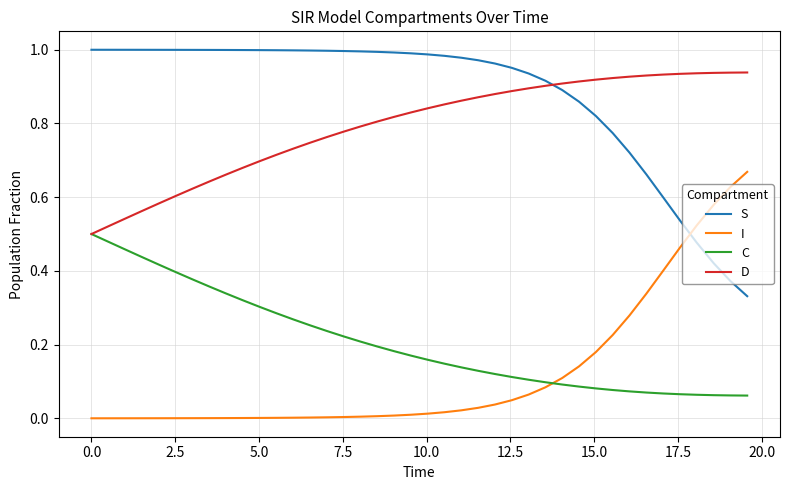

True or false: C and S cross at least once.

False